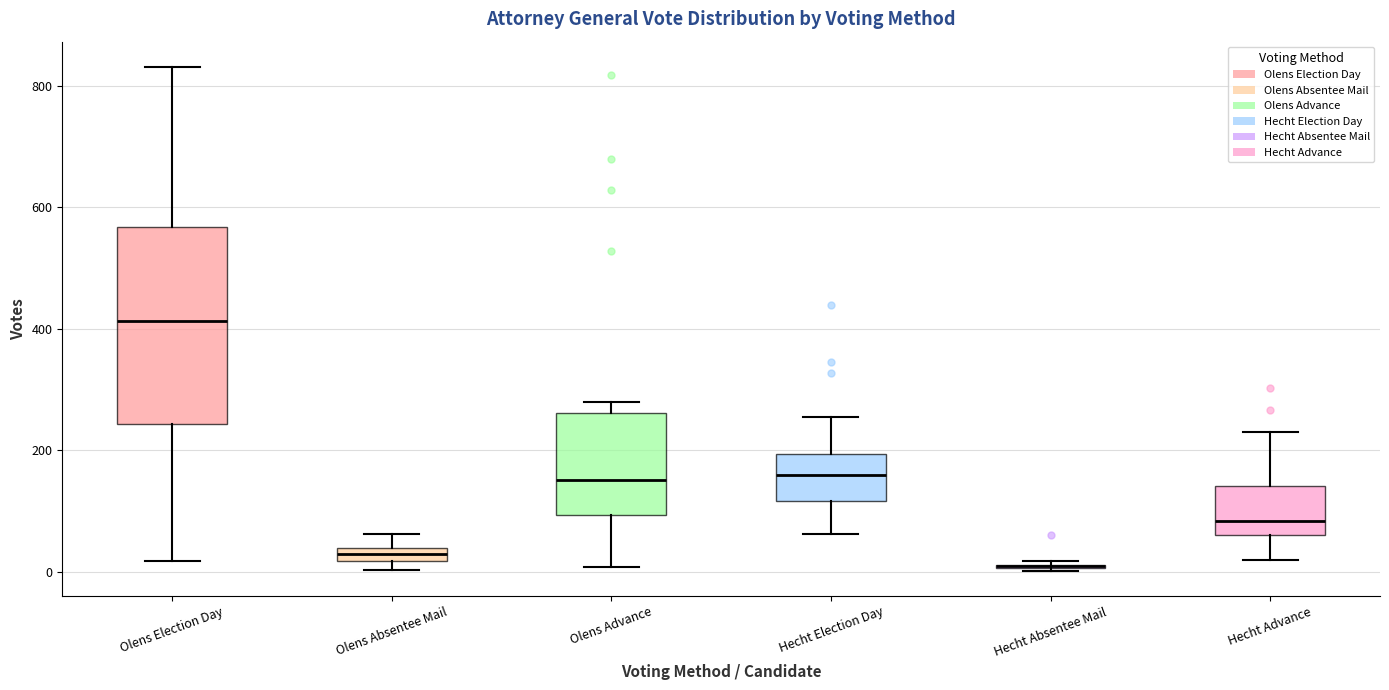

Comparing the boxes themselves (not the whiskers), which one is the tallest?

Olens Election Day